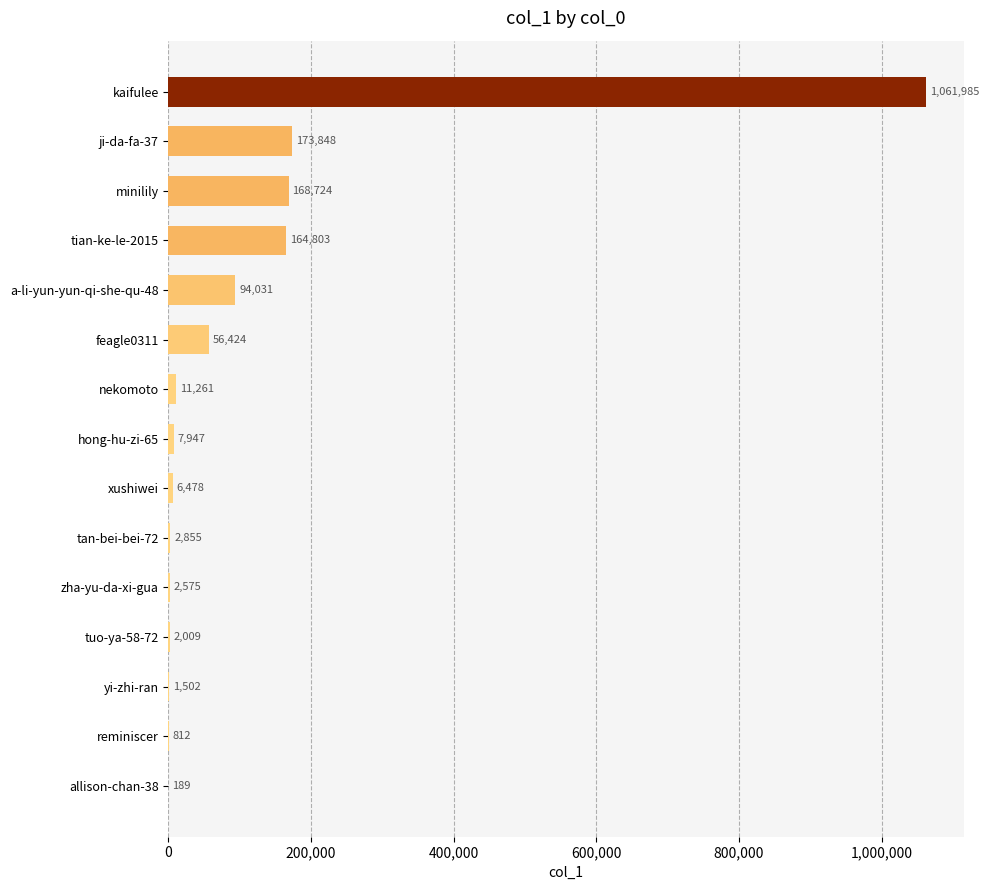

What is the sum of all values?

1755443